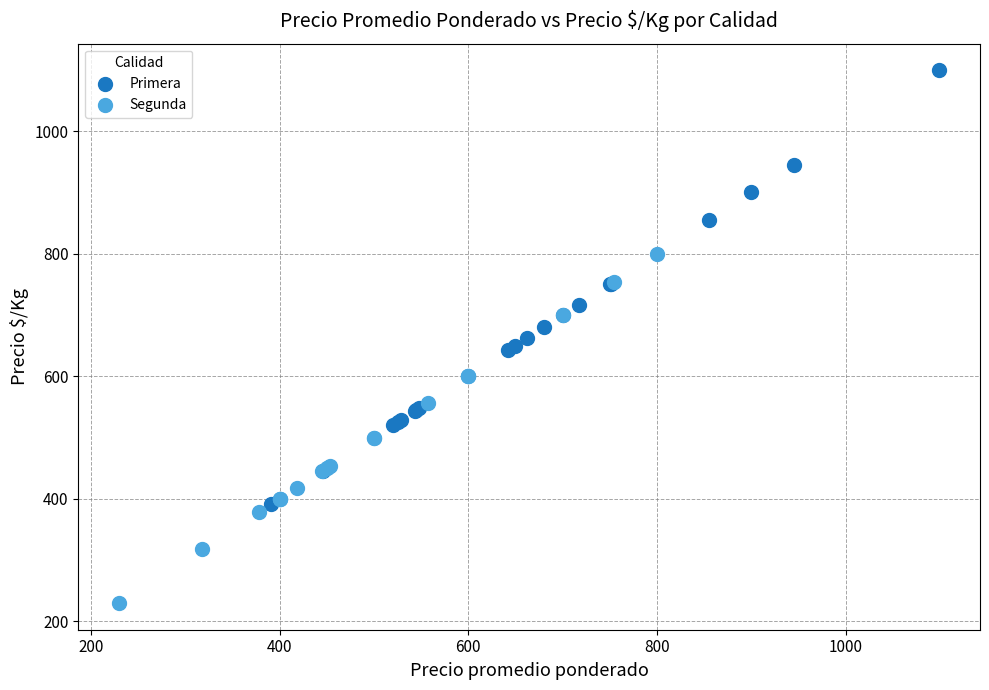

Which series has the largest Y range (max minus min)?

Primera